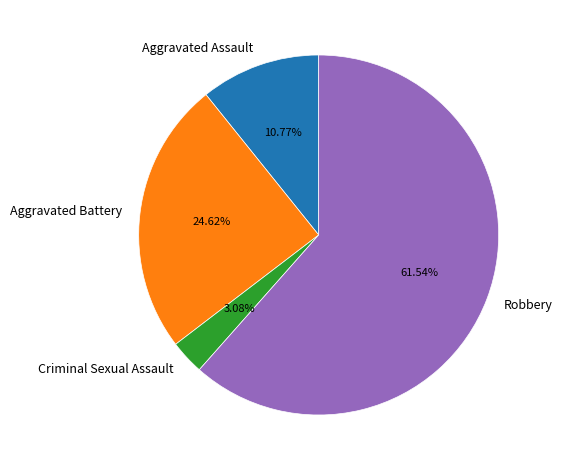

Which slice is the largest?

Robbery